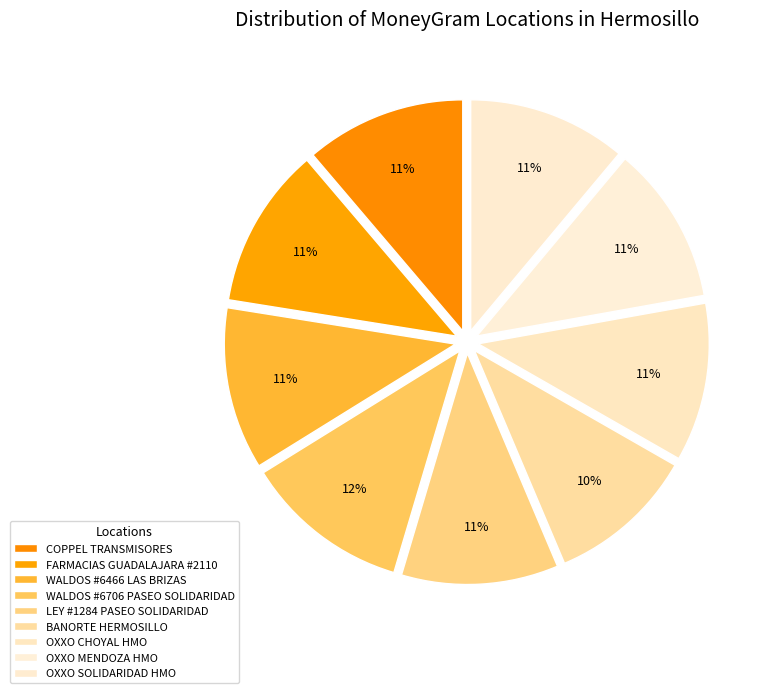

Rank the categories by value from lowest to highest.

BANORTE HERMOSILLO, LEY #1284 PASEO SOLIDARIDAD, OXXO SOLIDARIDAD HMO, OXXO CHOYAL HMO, OXXO MENDOZA HMO, COPPEL TRANSMISORES, FARMACIAS GUADALAJARA #2110, WALDOS #6466 LAS BRIZAS, WALDOS #6706 PASEO SOLIDARIDAD